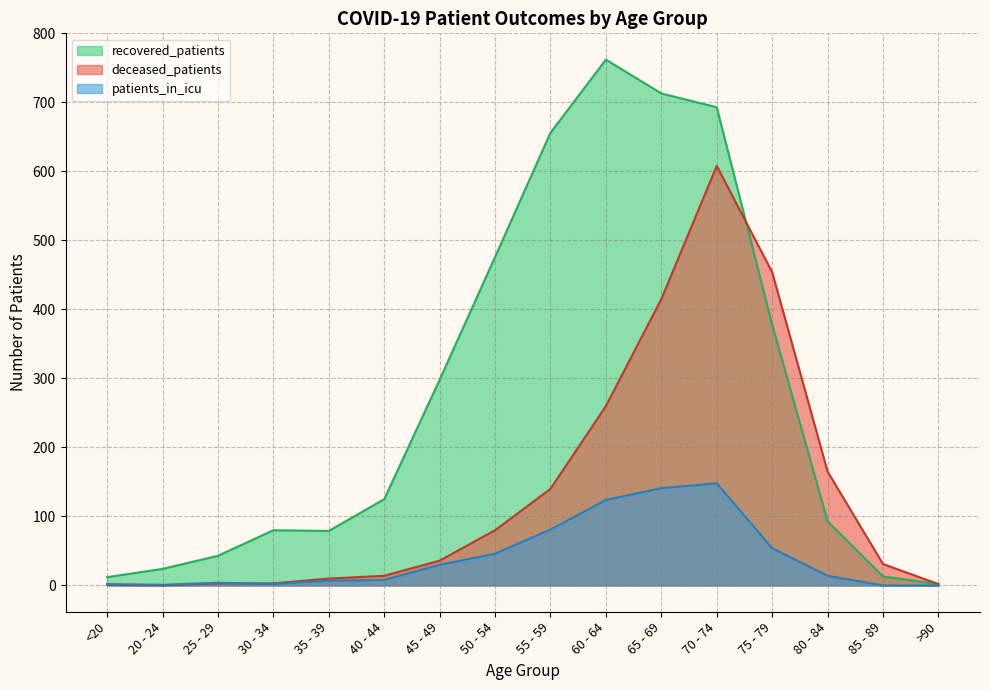

Rank the series by their maximum value, from highest to lowest.

recovered_patients, deceased_patients, patients_in_icu